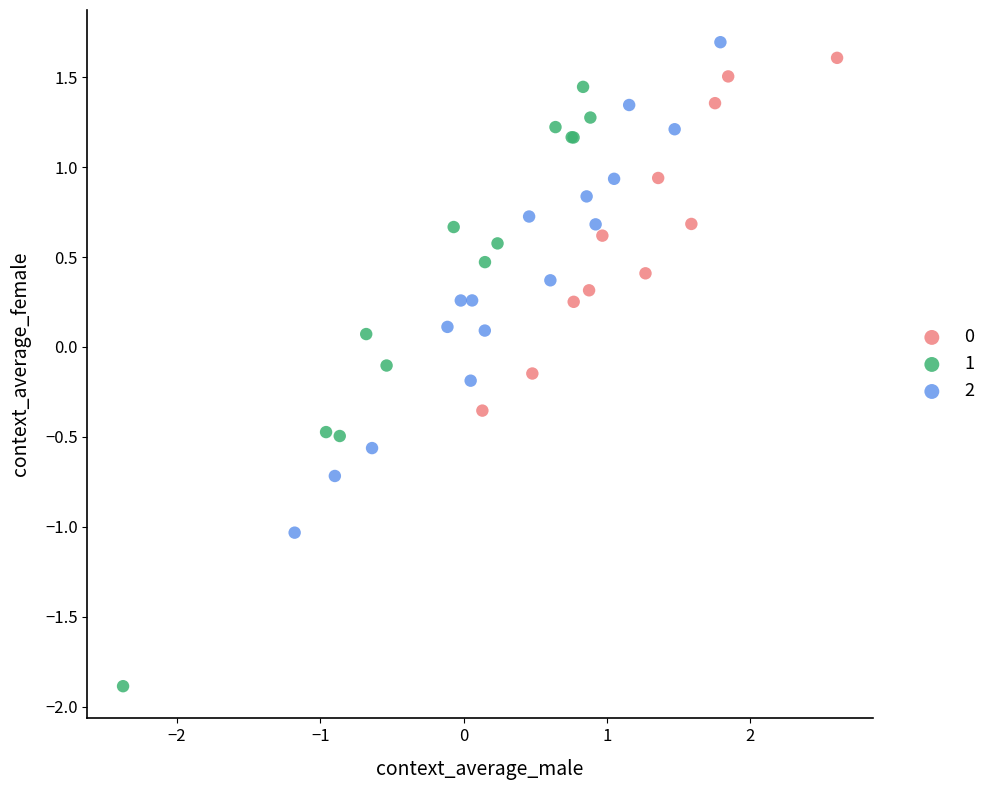

Which series contains the highest Y value?

2